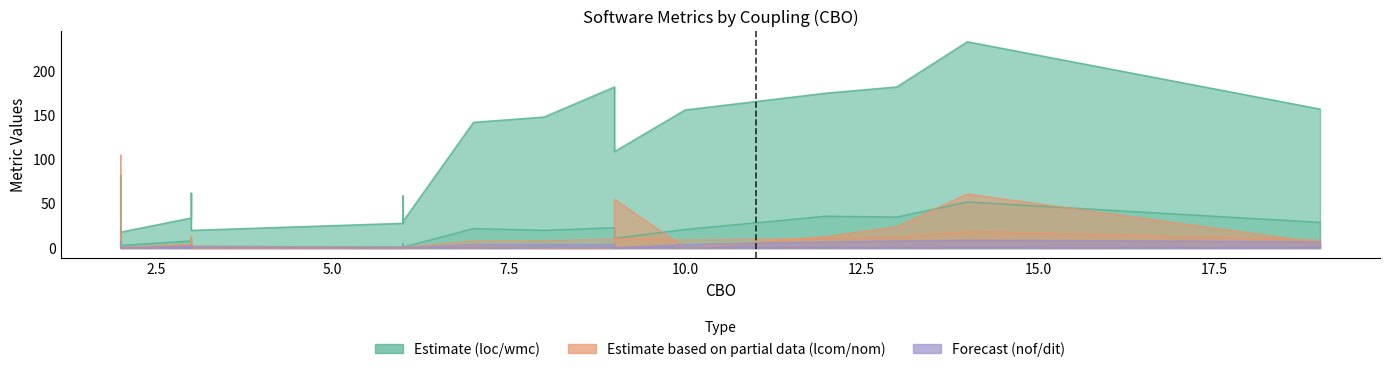

True or false: wmc and loc intersect in this chart.

False